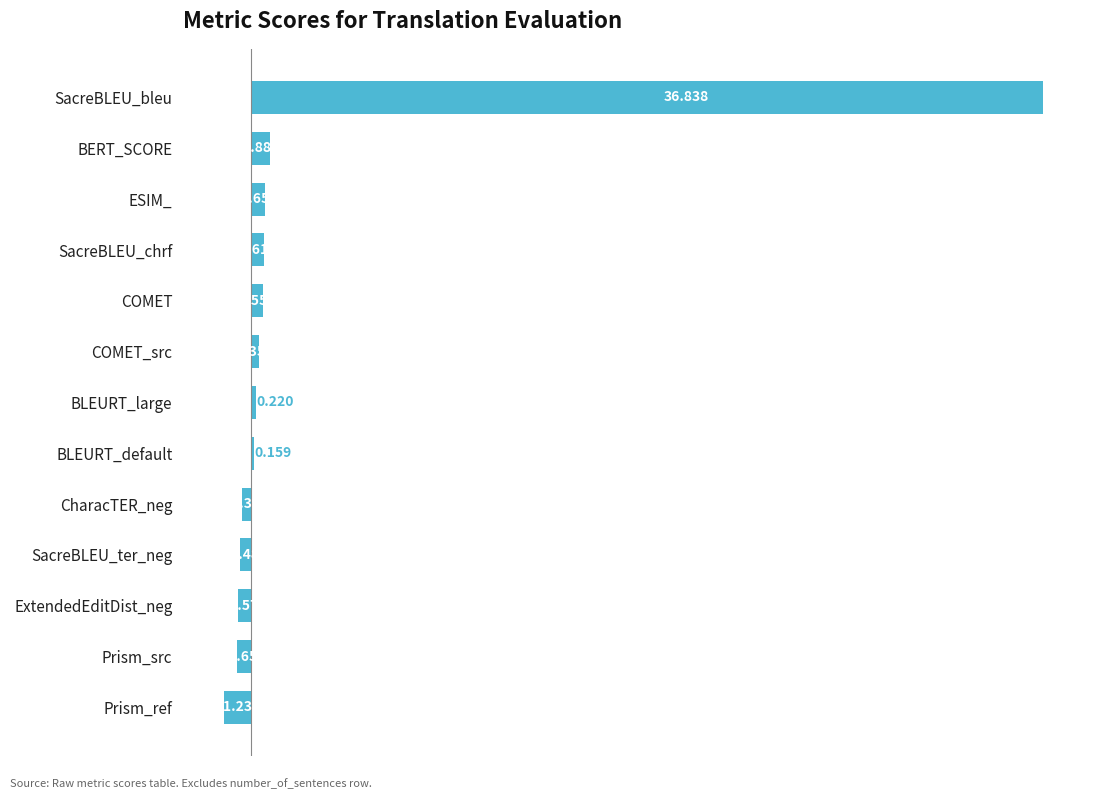

List the labels in order of value, smallest first.

Prism_ref, Prism_src, ExtendedEditDist_neg, SacreBLEU_ter_neg, CharacTER_neg, BLEURT_default, BLEURT_large, COMET_src, COMET, SacreBLEU_chrf, ESIM_, BERT_SCORE, SacreBLEU_bleu